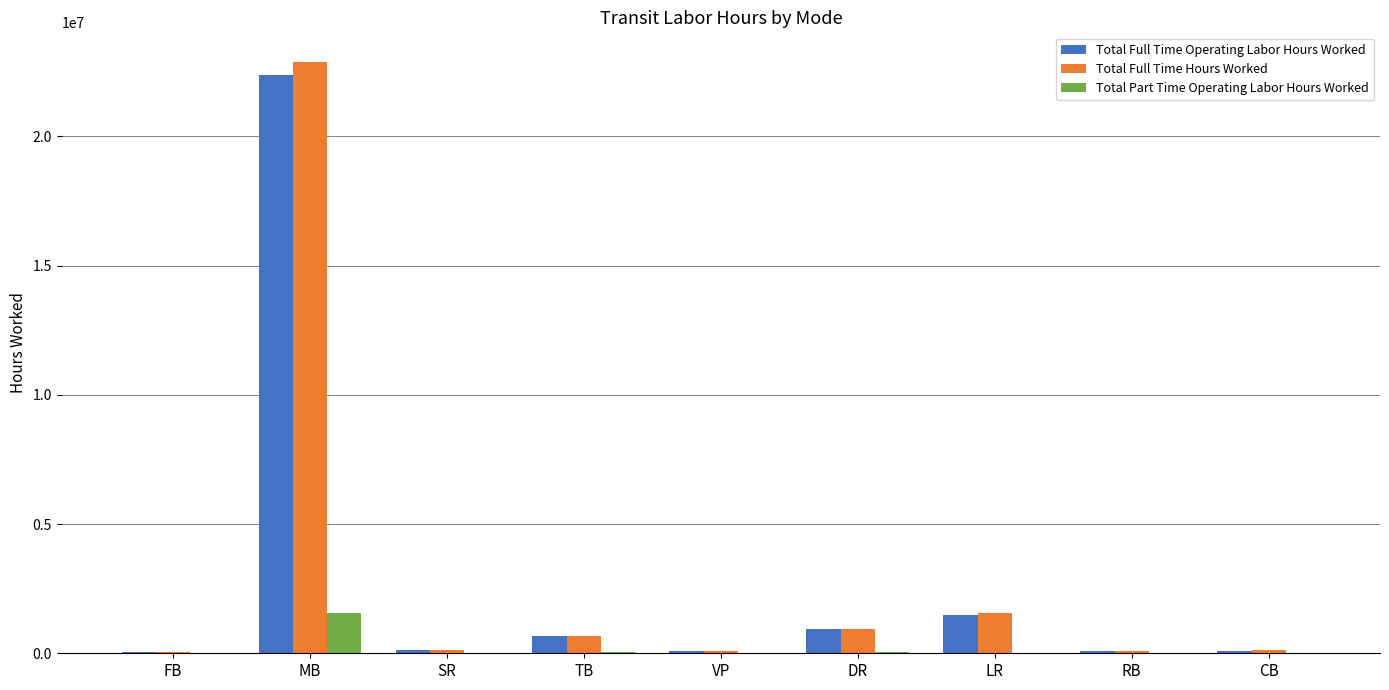

How many series are shown in this chart?

3